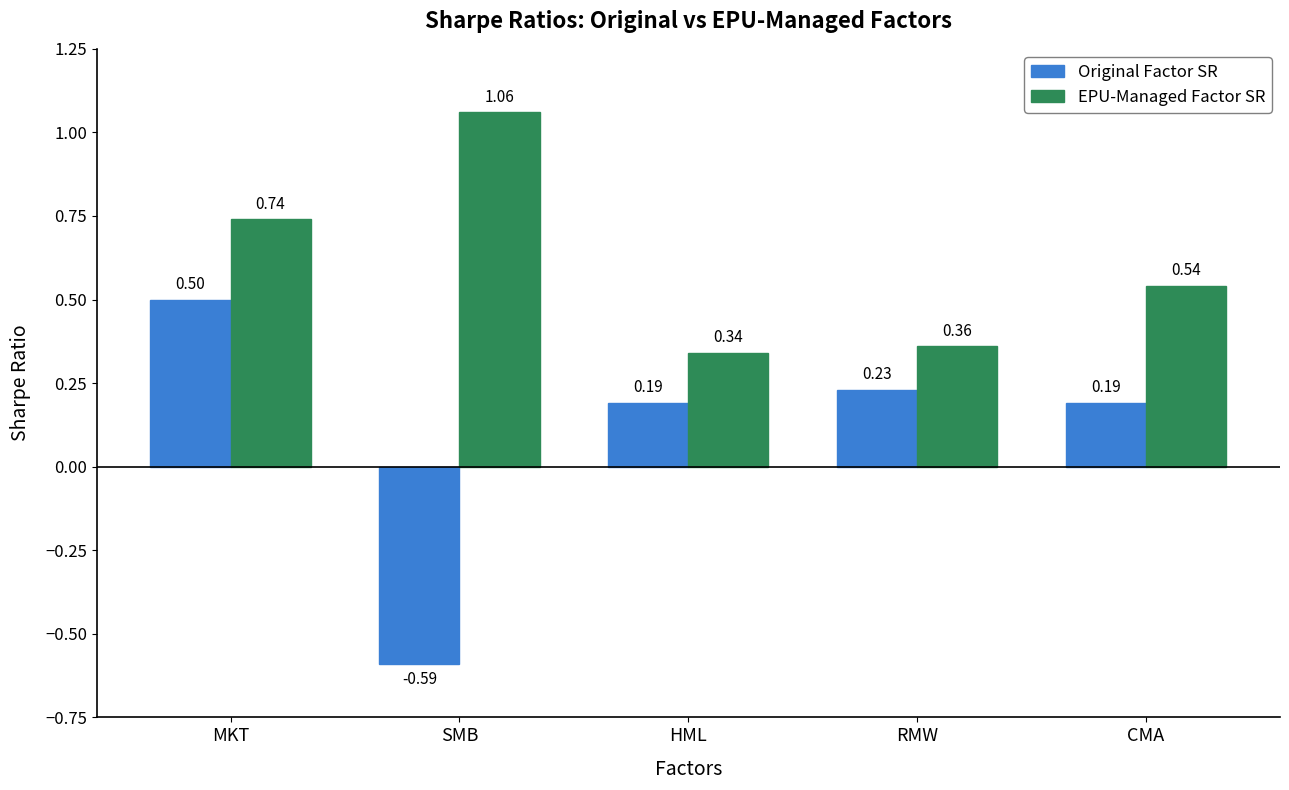

What are all the series names shown in the legend?

Original Factor SR, EPU-Managed Factor SR